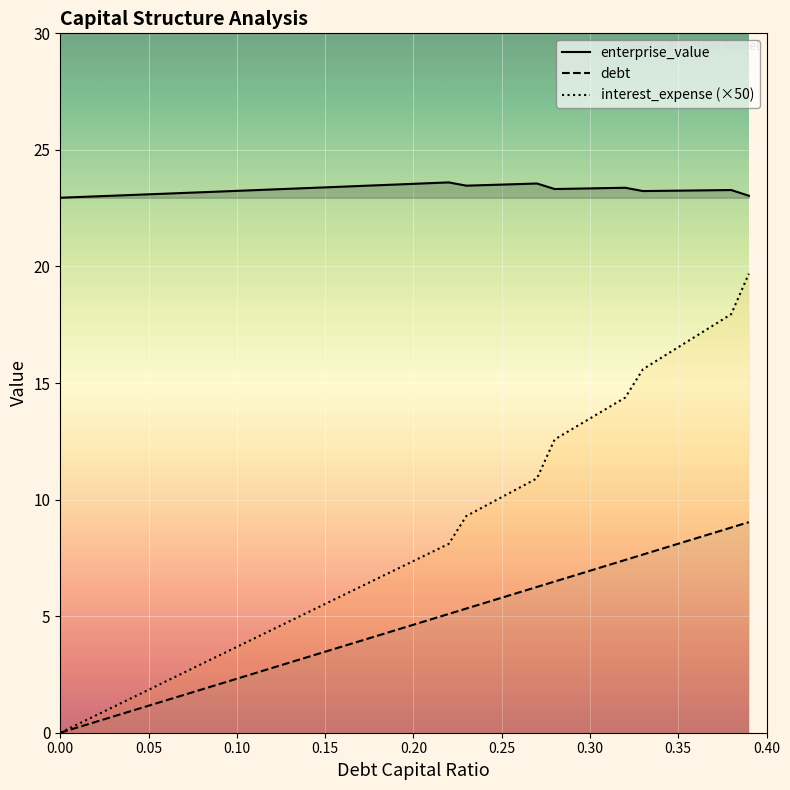

How many lines are shown in the chart?

3